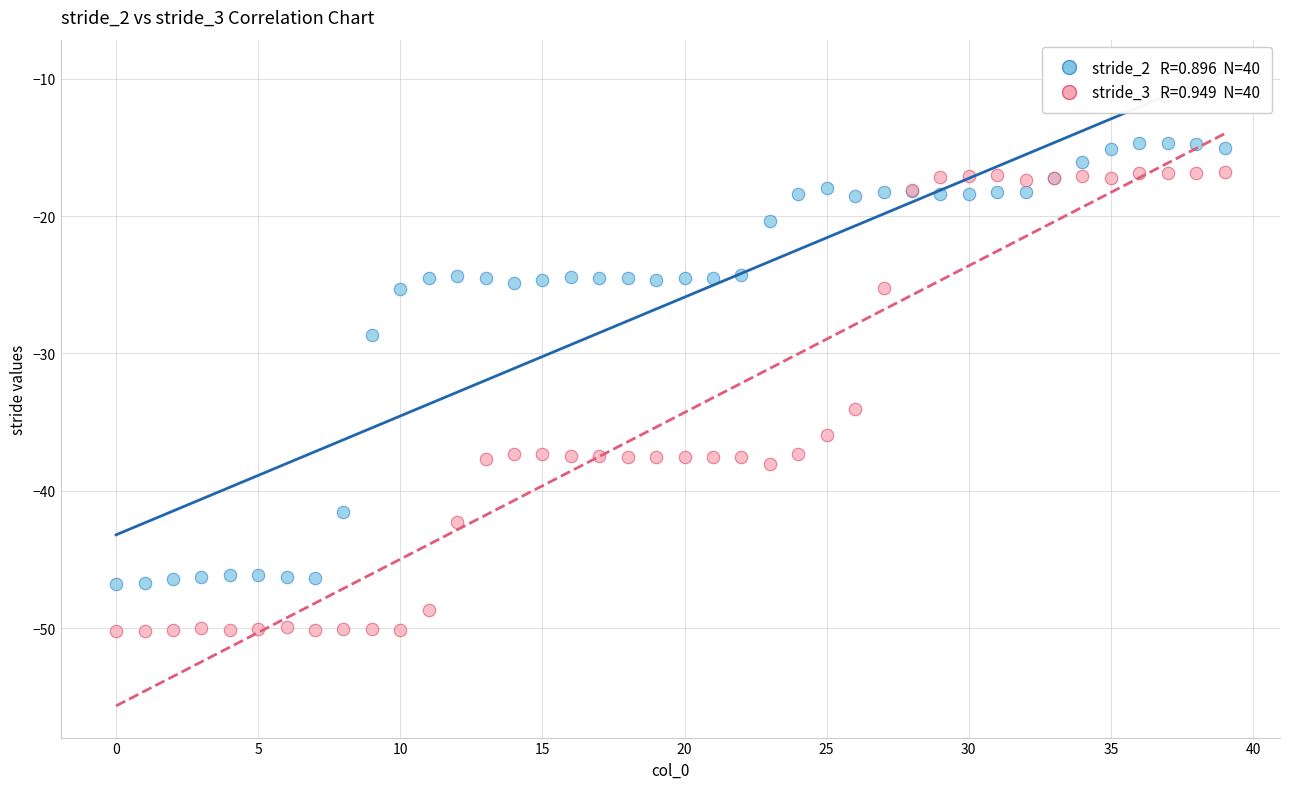

Across all series, what Y value is closest to -32?

-34.1